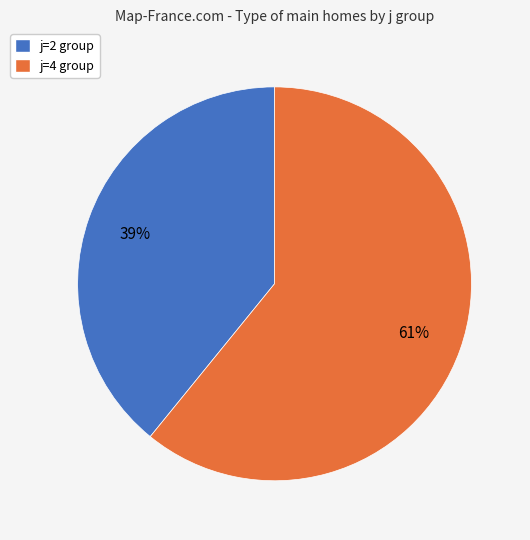

To the nearest percent, what is the difference between the largest and smallest slice percentages?

22%